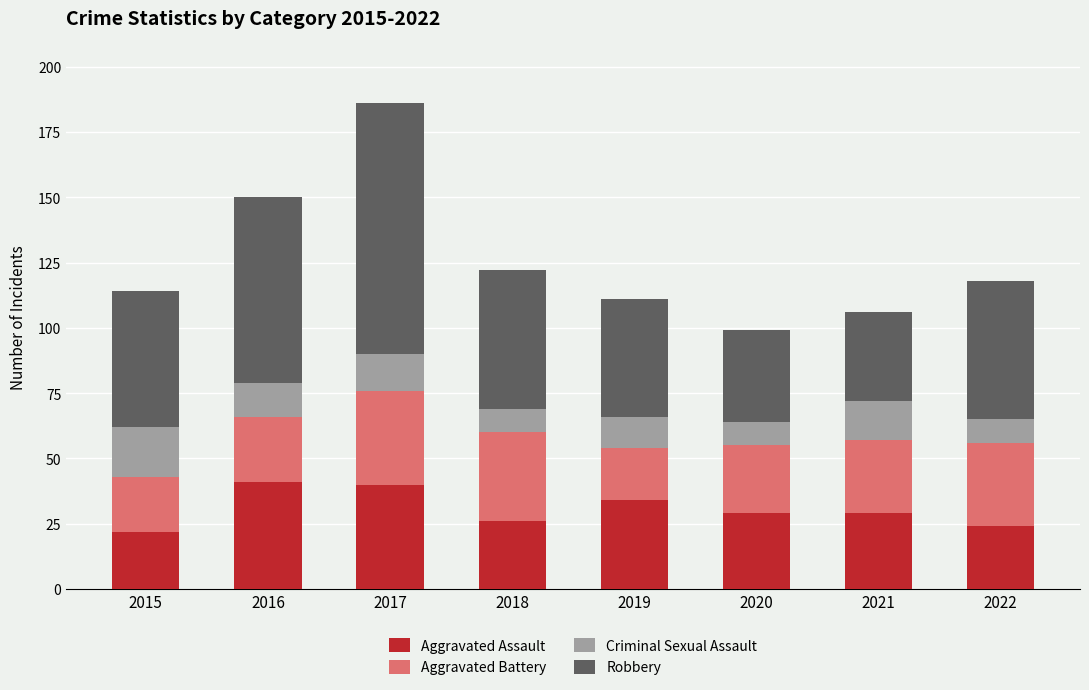

At which category is the sum across all series the highest?

2017